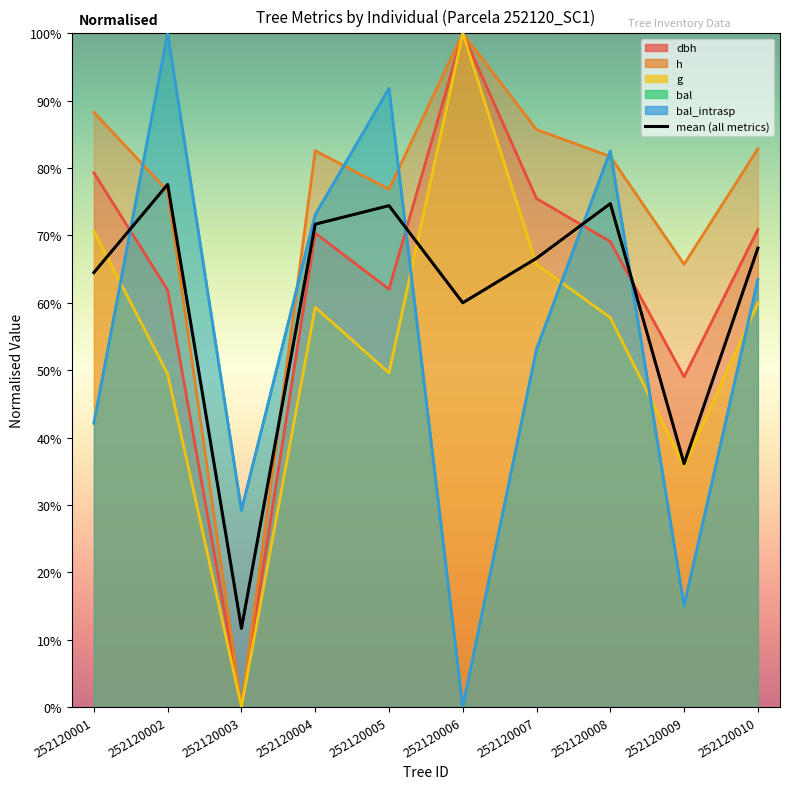

Is it true that bal equals 100.0 at 252120002?

True